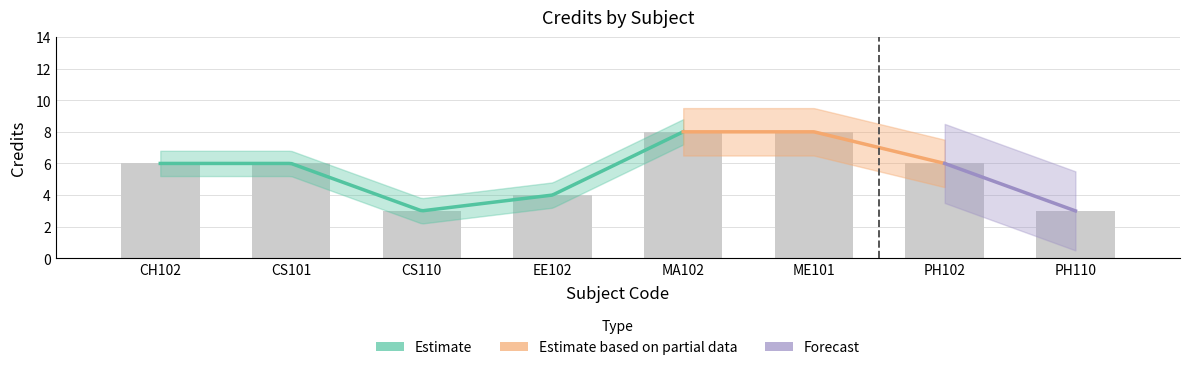

What is the ratio of the value at EE102 to the value at CS101?

0.7